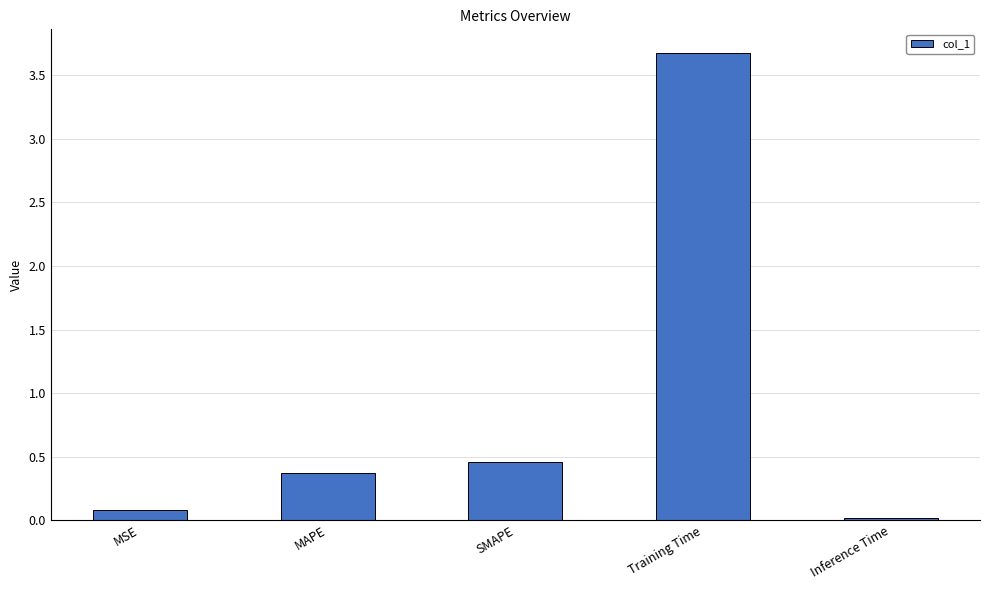

The chart shows a value of 6.0 at Training Time. True or false?

False